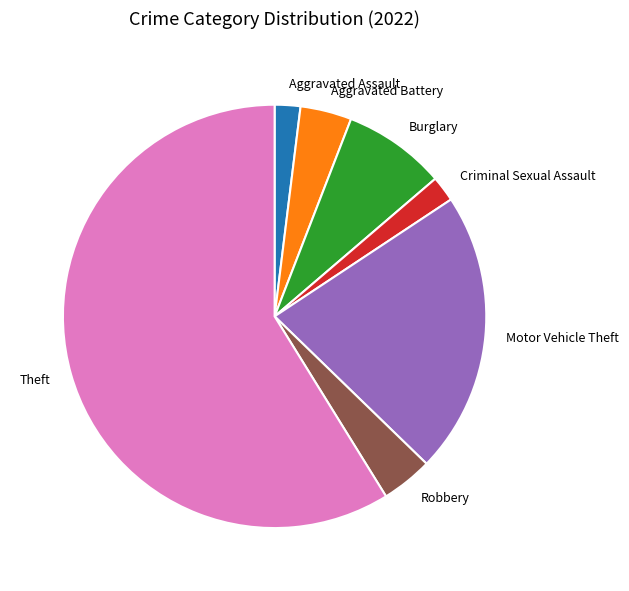

What is the largest slice in the pie chart?

Theft